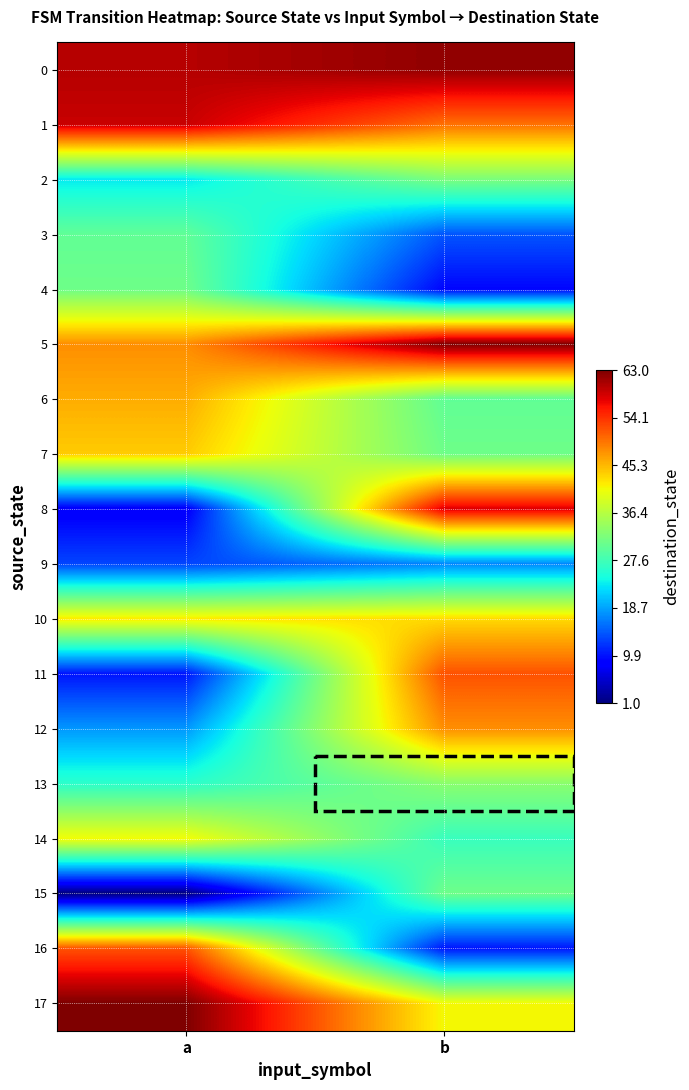

What is the minimum value shown in the chart?

1